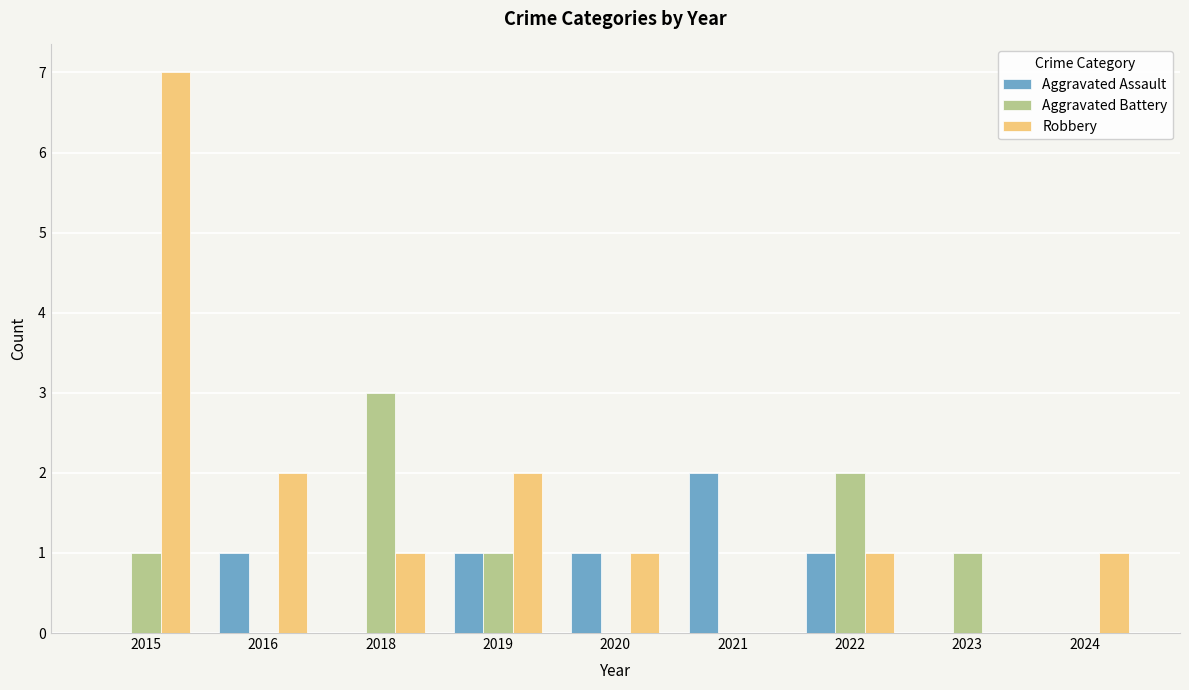

How many categories are shown in the chart?

9